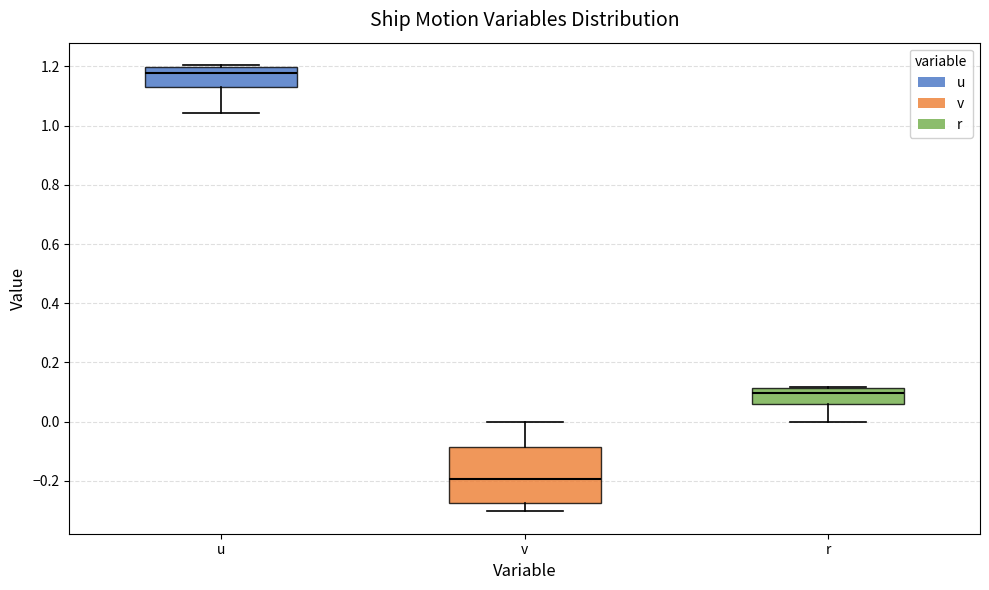

Where is the lower edge of the box for u on the y-axis? The values are not printed on the chart, so give them approximately, as read against the axis.

1.14